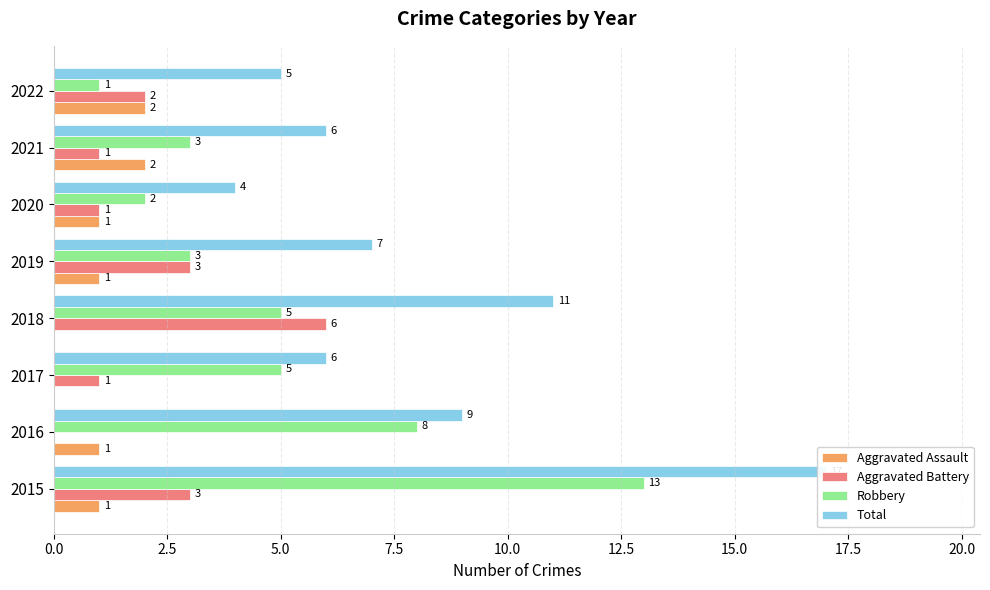

Count the Aggravated Assault values in the range 1 to 2.

6